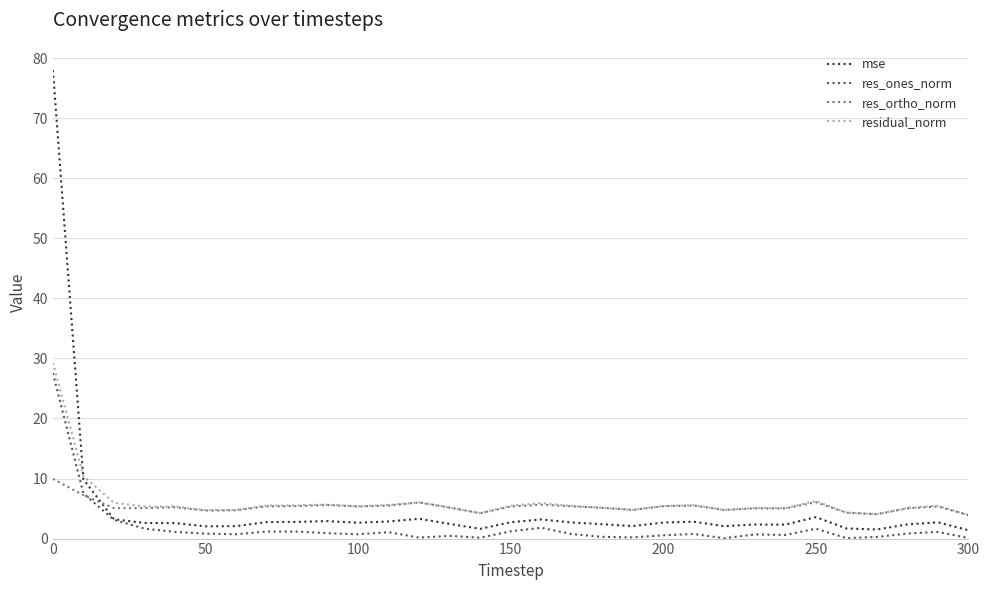

True or false: residual_norm and res_ones_norm intersect in this chart.

False